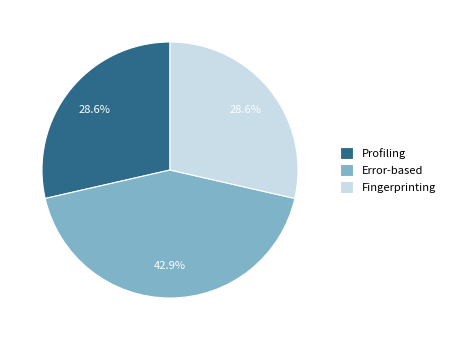

Is there any slice that represents more than half of the pie?

No